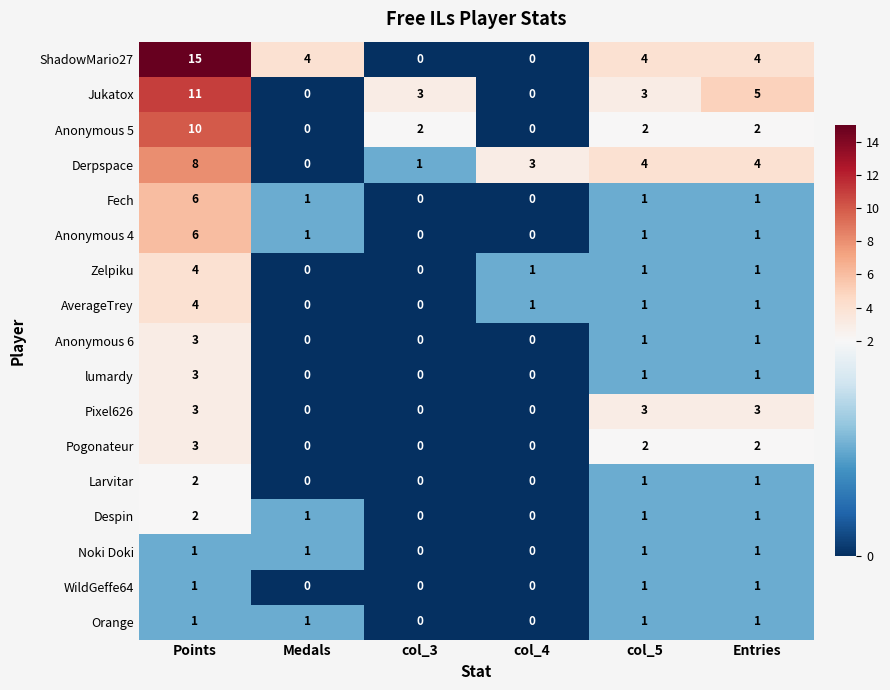

At which category does the chart reach its peak across all series?

Points